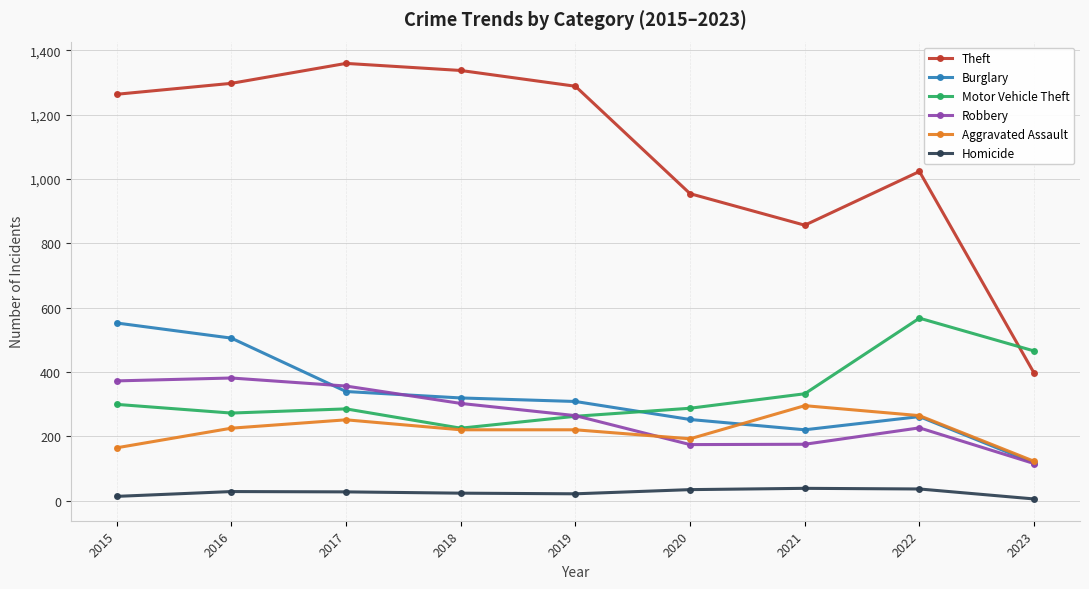

Which series changed the most between 2015 and 2020?

Theft